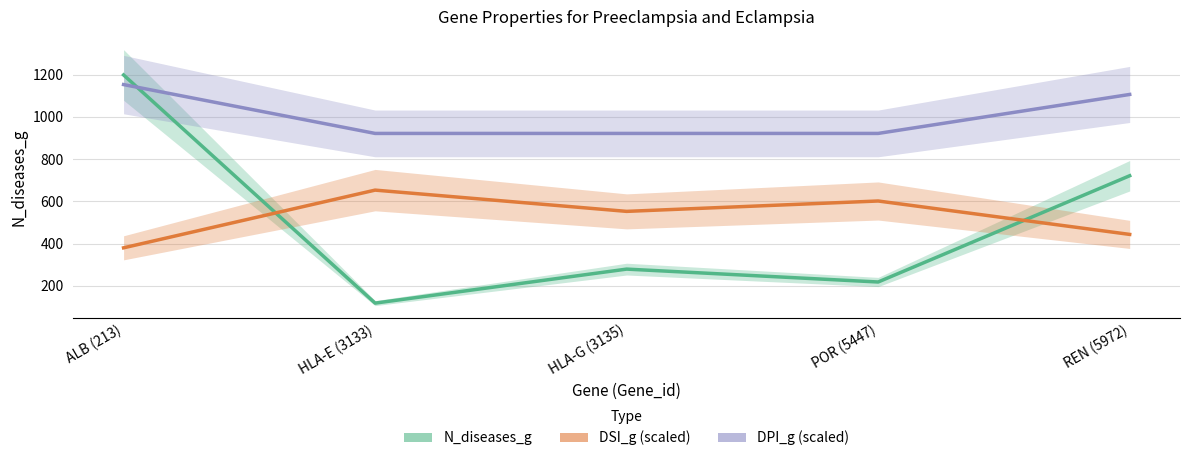

What is the sum of the DSI_g (scaled) values at HLA-E (3133) and ALB (213)?

1032.7